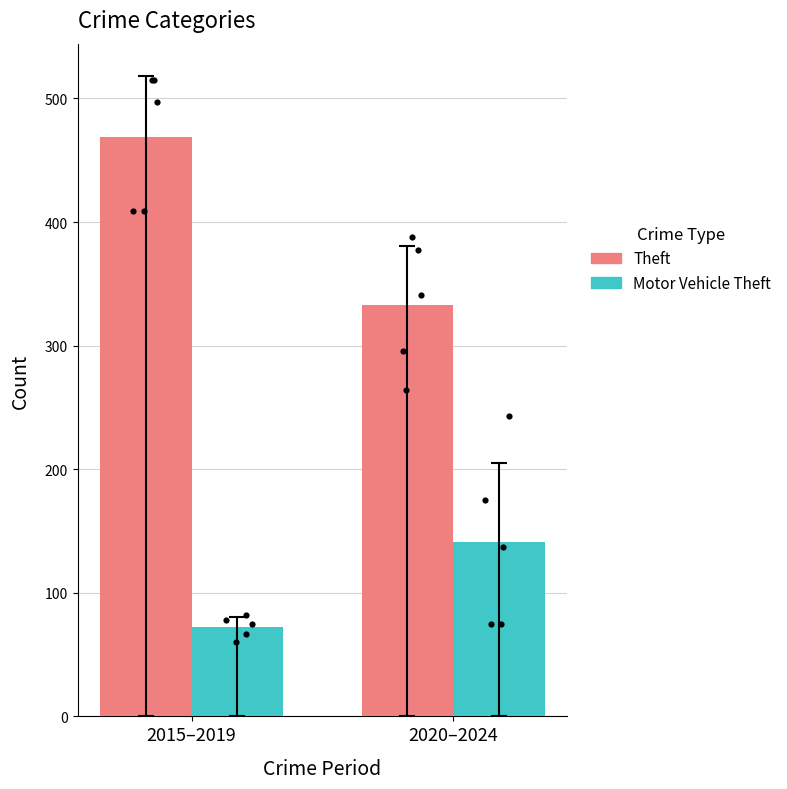

Which series contains the highest Y value?

Theft